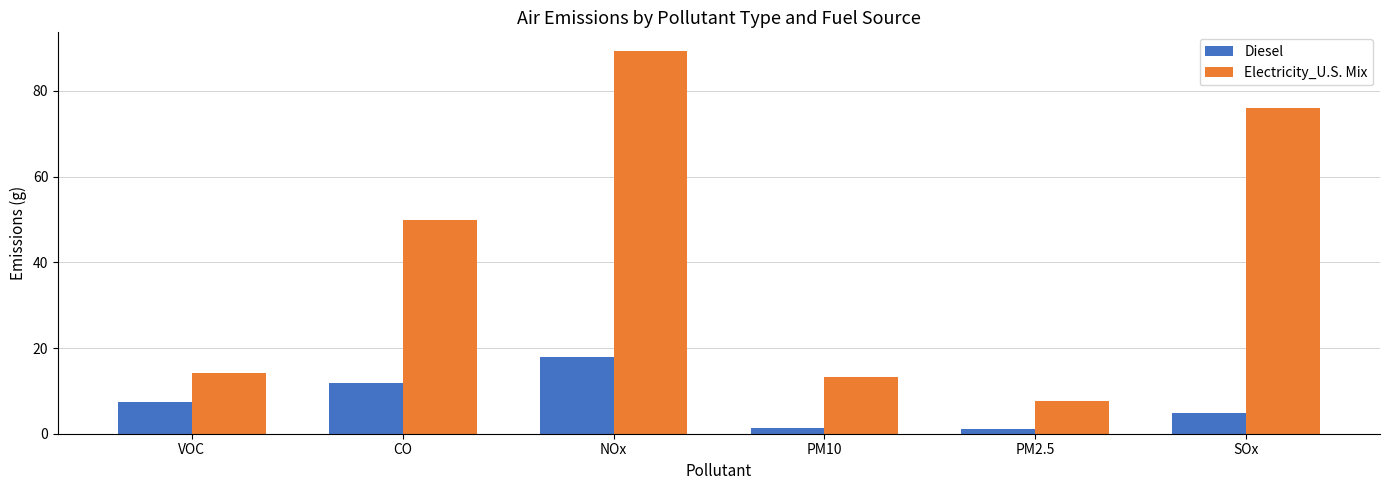

List the series in order of their peak value, highest first.

Electricity_U.S. Mix, Diesel